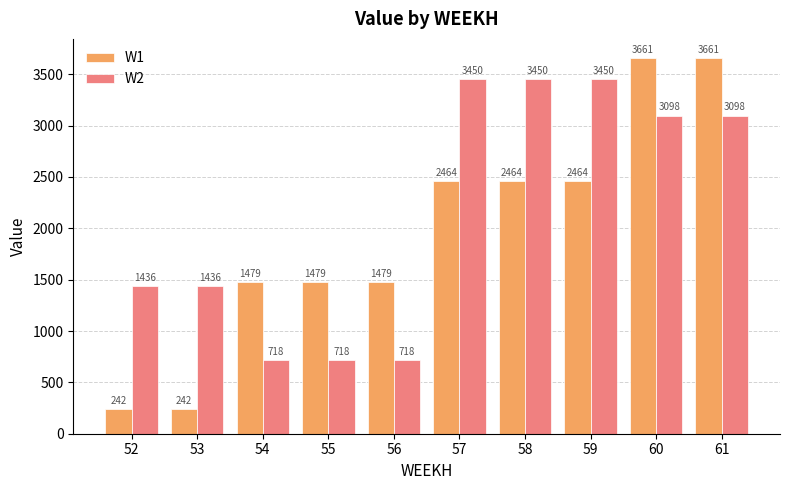

How many data points in W2 are less than 3097?

5